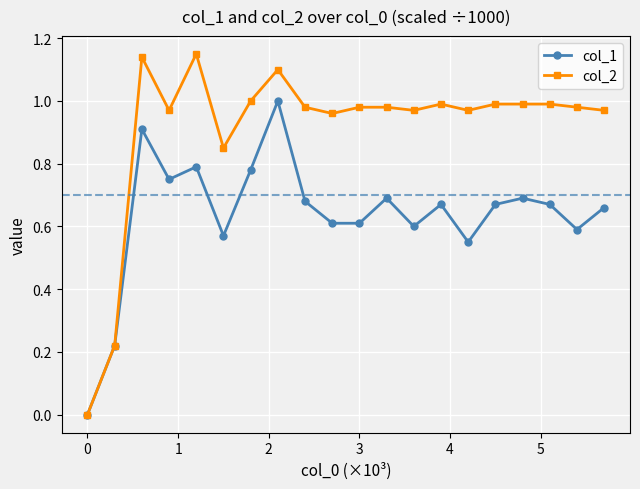

Which series has the largest range (max minus min)?

col_2